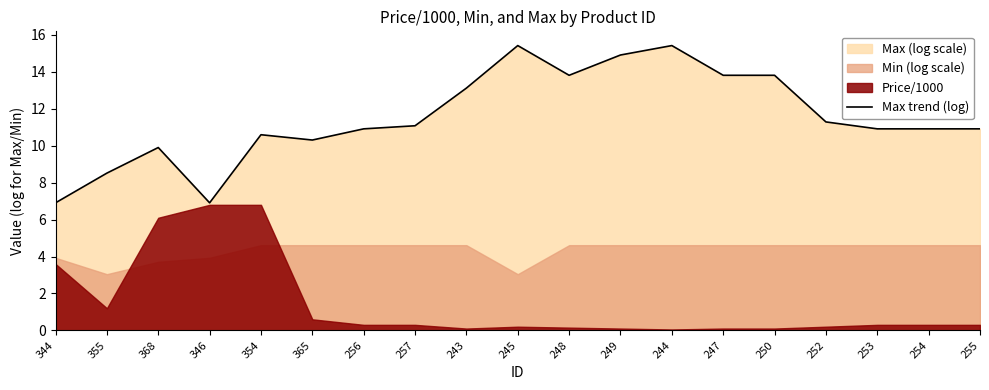

True or false: there are more than 1 points higher than both neighbors.

True